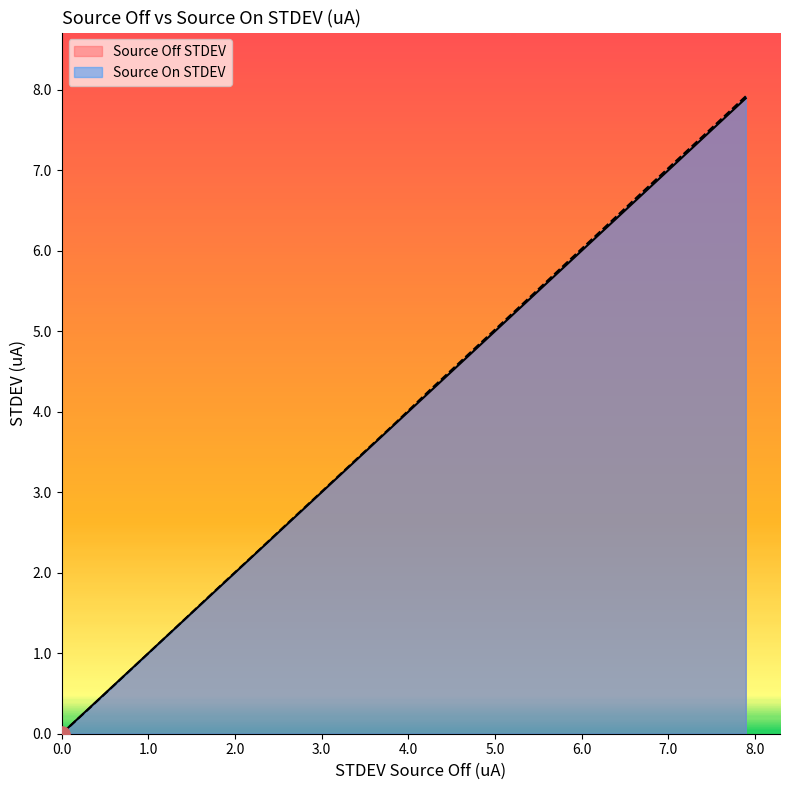

Which series contains the highest Y value?

Source On STDEV